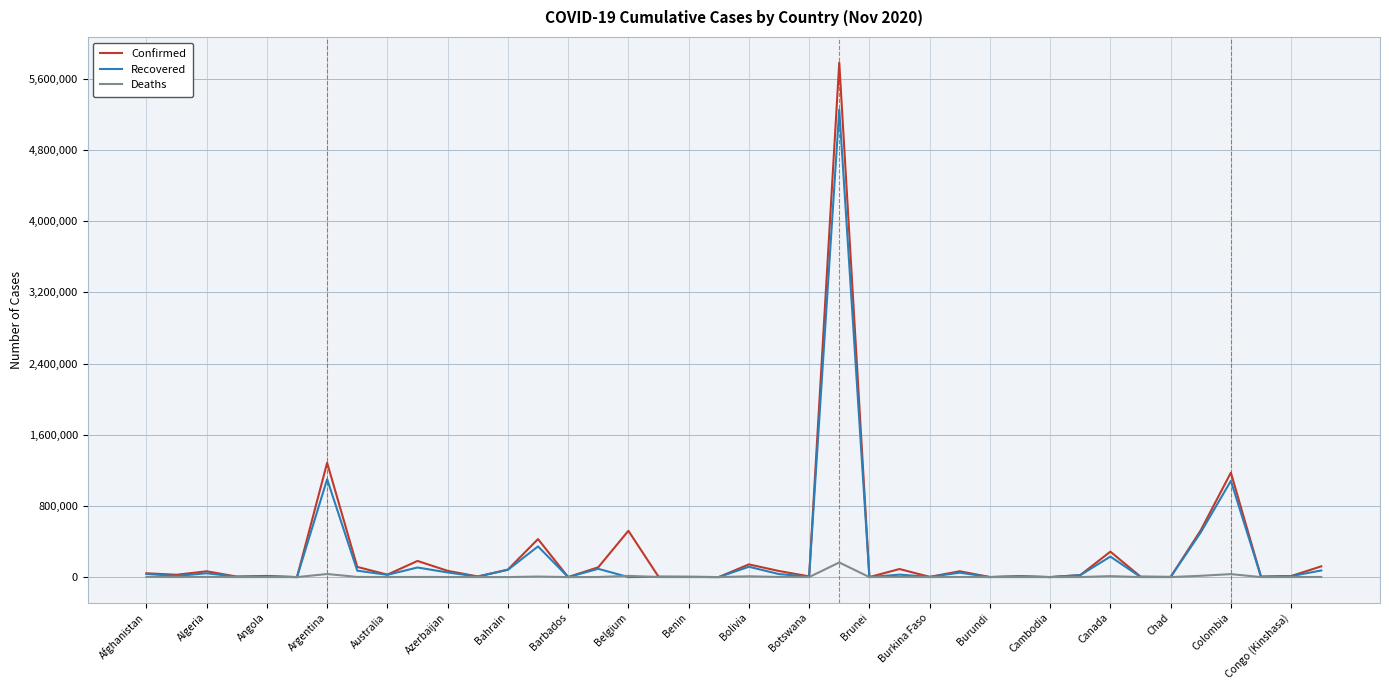

Which series has the widest spread of values?

Confirmed